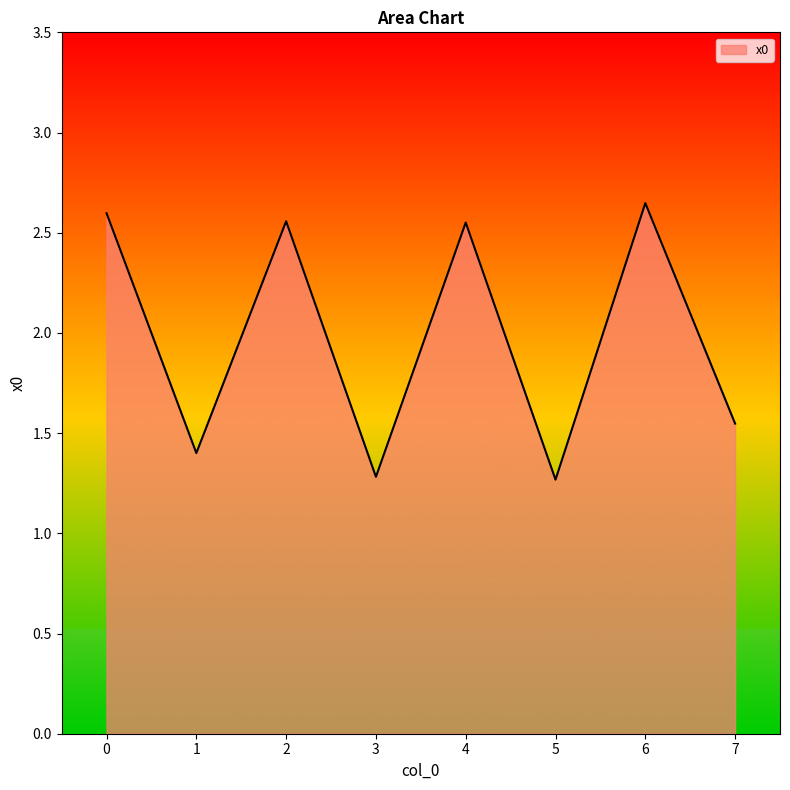

How many lines are shown in the chart?

1